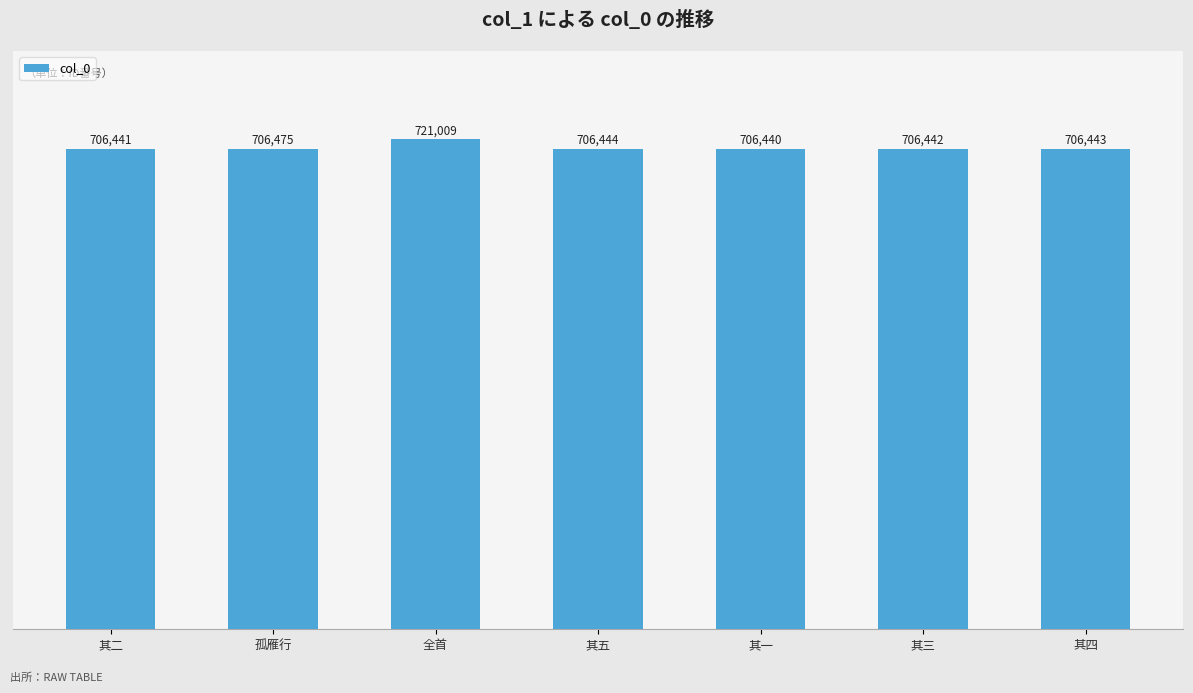

Reading left to right, extract all data points from this chart.

706441	706475	721009	706444	706440	706442	706443